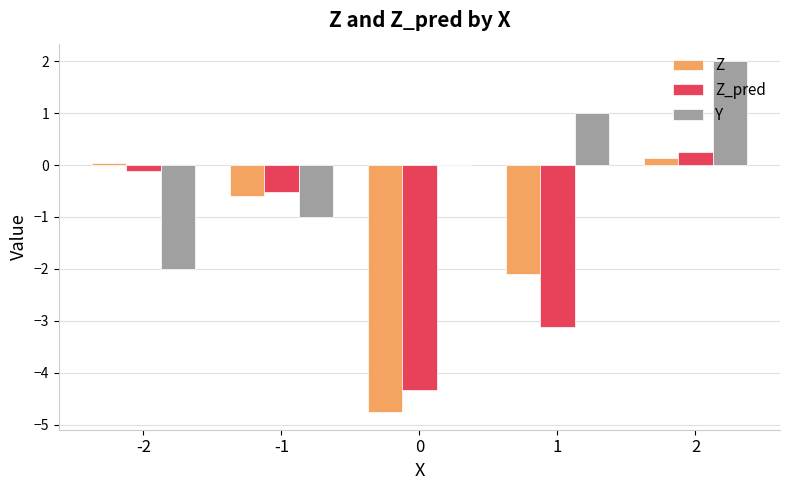

Between 0 and 1, which series saw the biggest shift?

Z